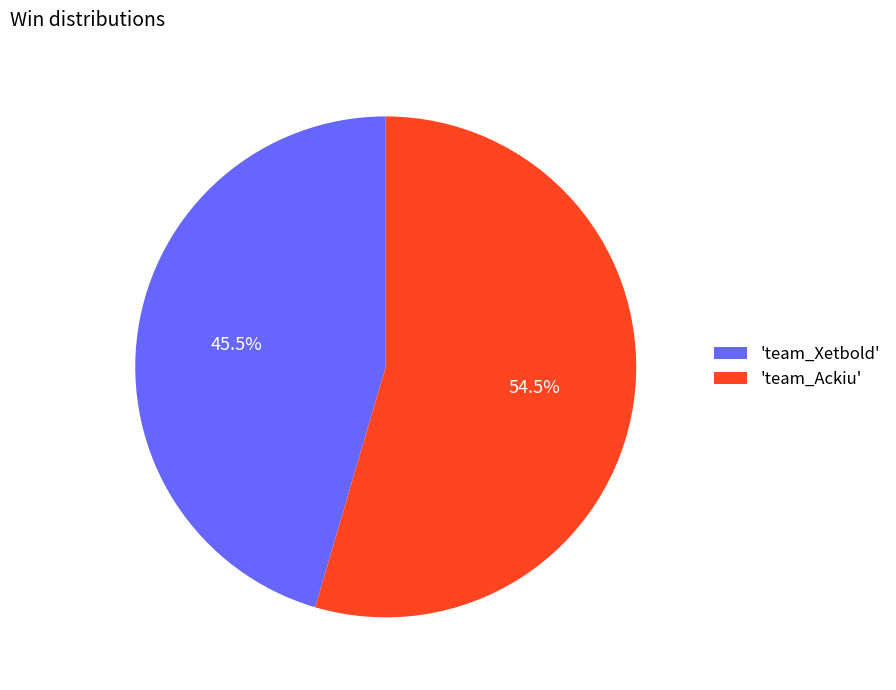

Which category accounts for the majority?

'team_Ackiu'